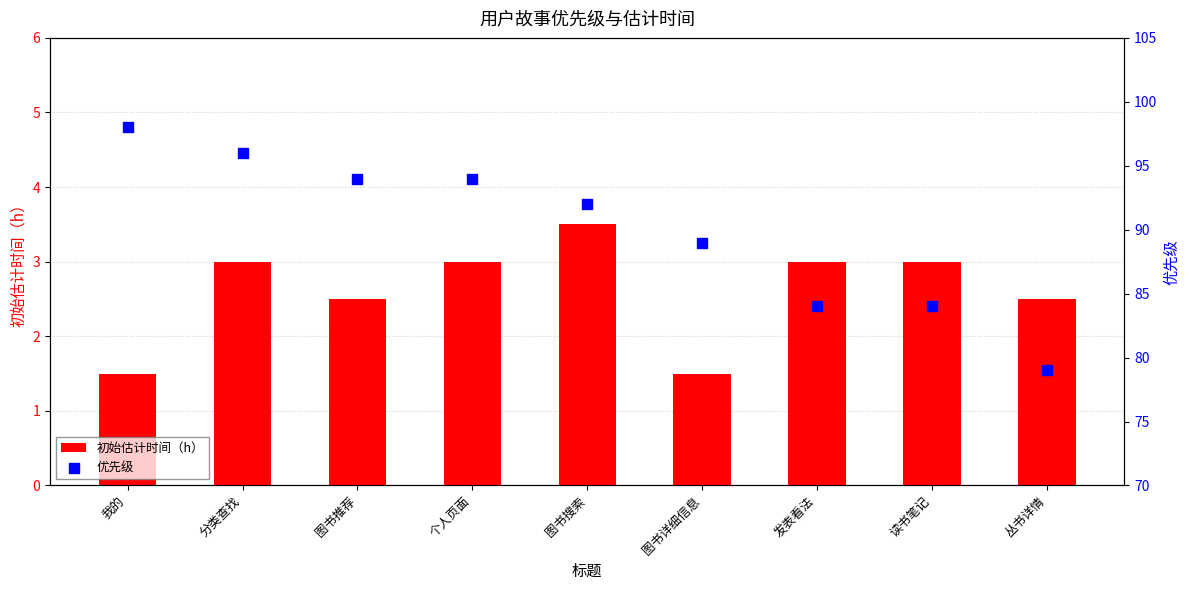

Is the value of 初始估计时间（h） at 个人页面 greater than the value of 优先级 at 丛书详情?

No